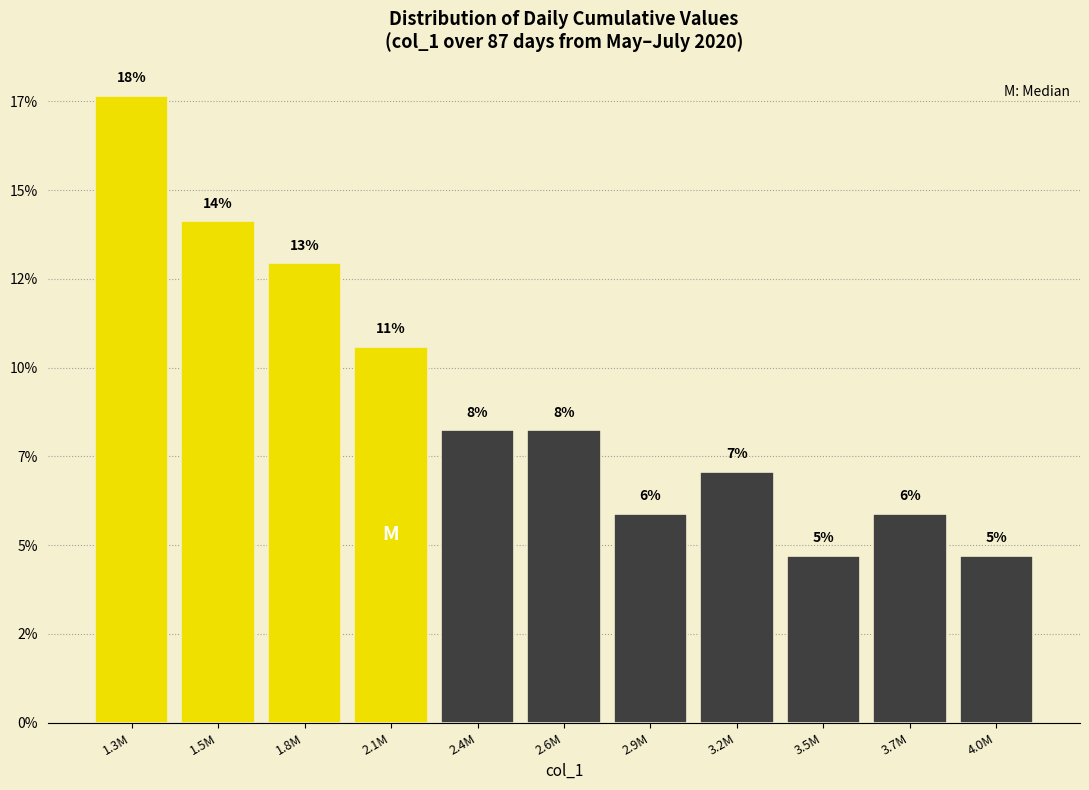

Are the bars horizontal?

No